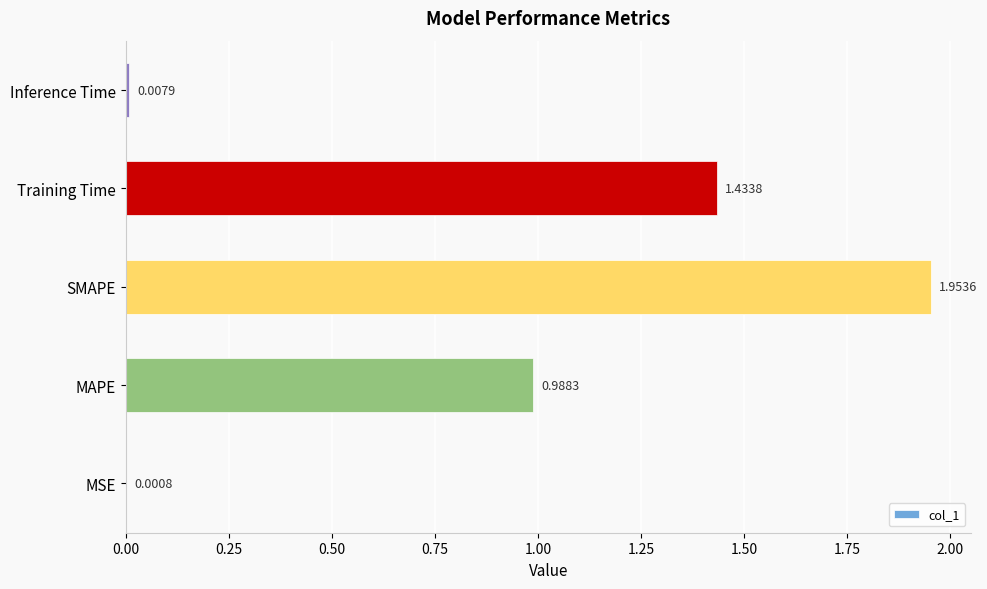

Between SMAPE and Inference Time, which is larger?

SMAPE